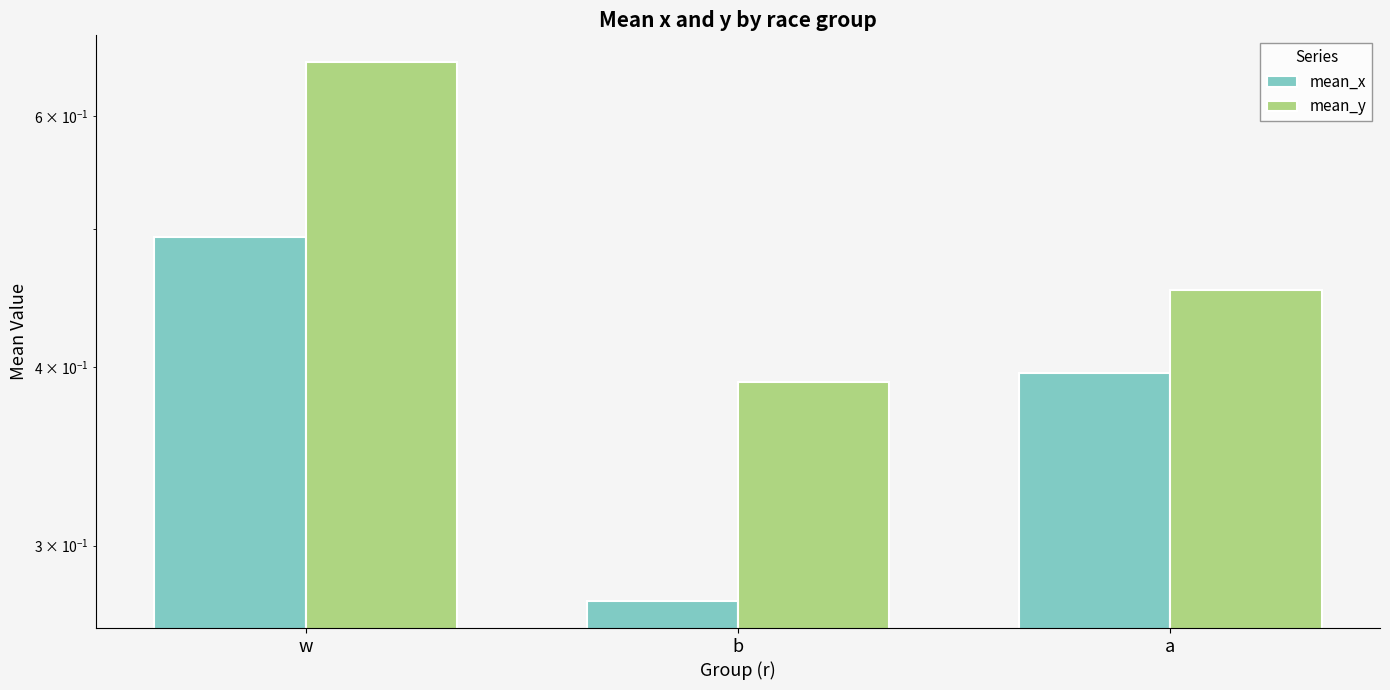

At b, list the series in order from largest to smallest.

mean_y, mean_x